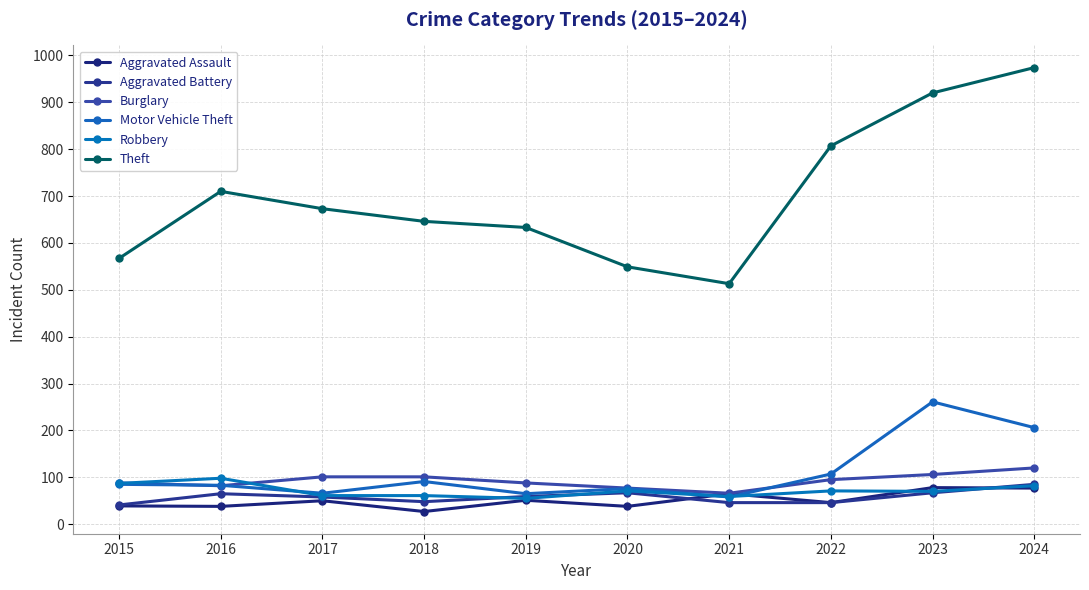

Where is Robbery nearest to the value 76?

2020